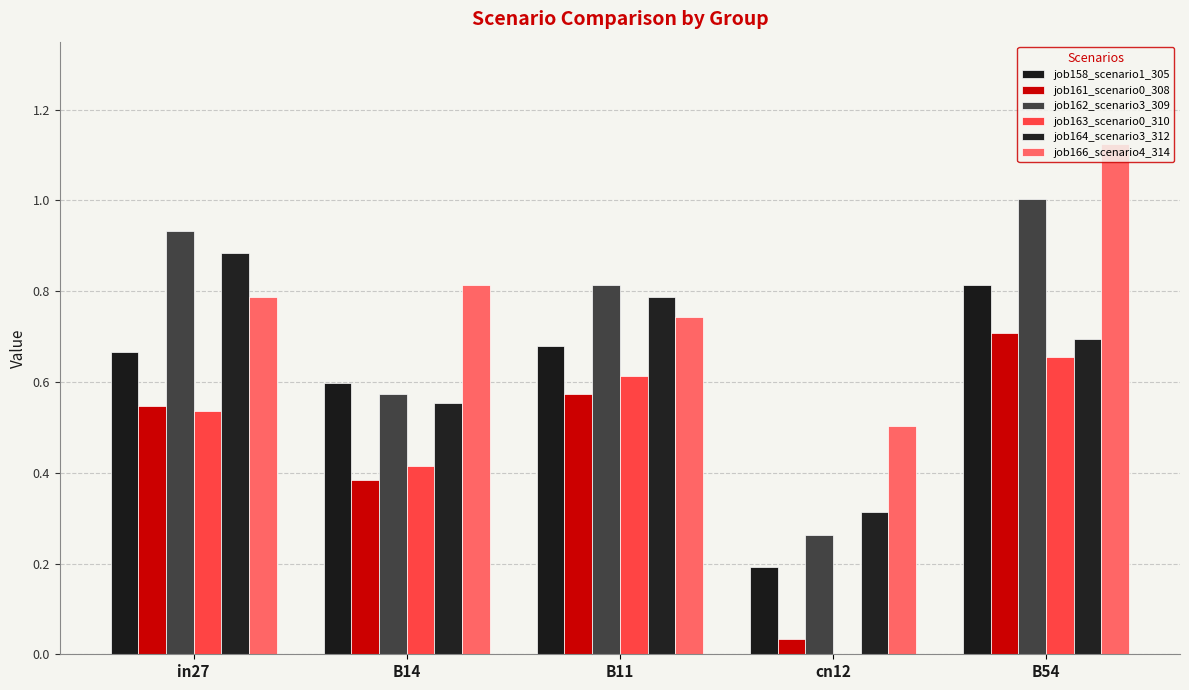

Is the value of job158_scenario1_305 at B54 greater than the value of job166_scenario4_314 at B11?

Yes